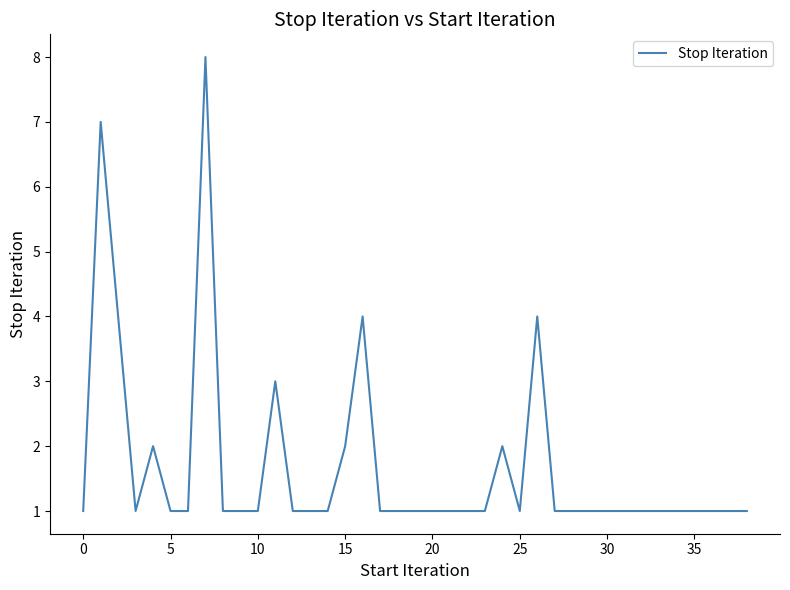

What is the greatest value displayed?

8